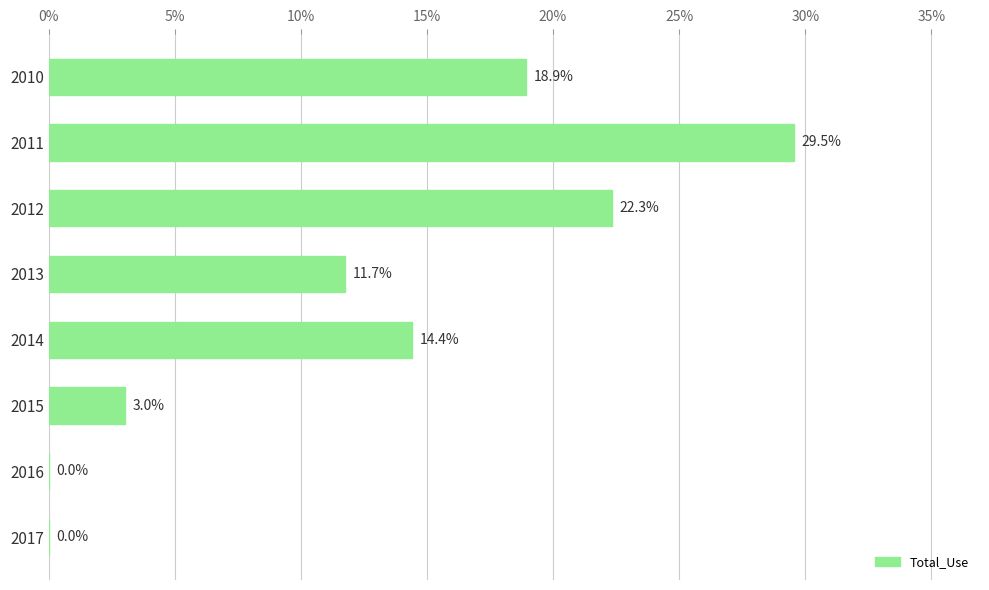

The chart shows a value of 11.7 at 2013. True or false?

True